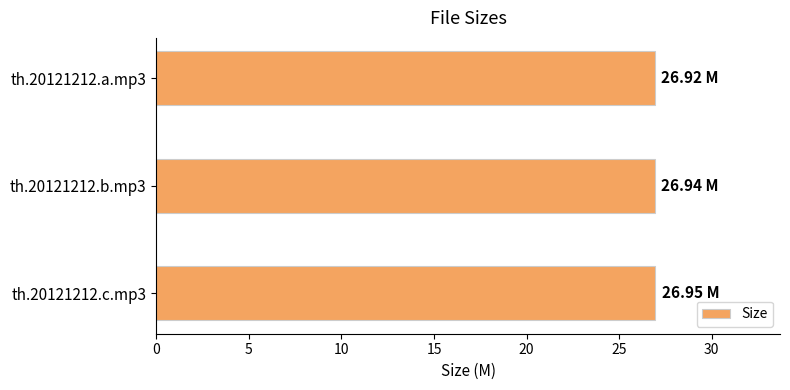

Approximately how many times larger is the value at th.20121212.b.mp3 compared to th.20121212.a.mp3?

1.0